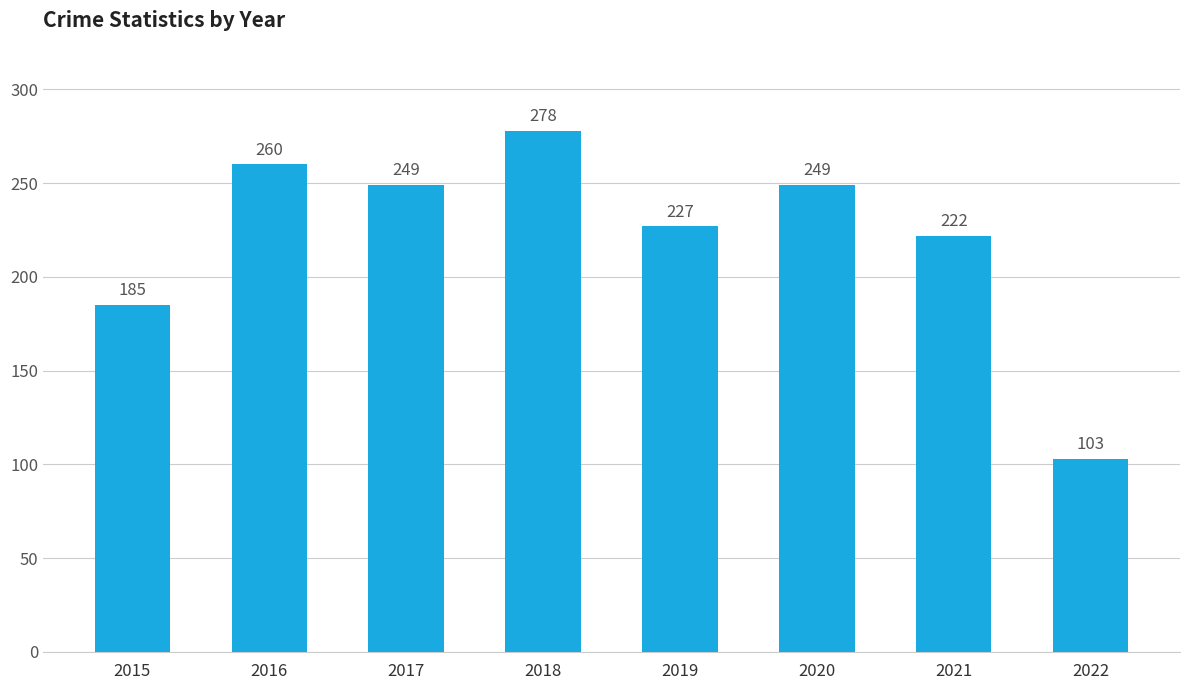

How many bars are there in total?

8